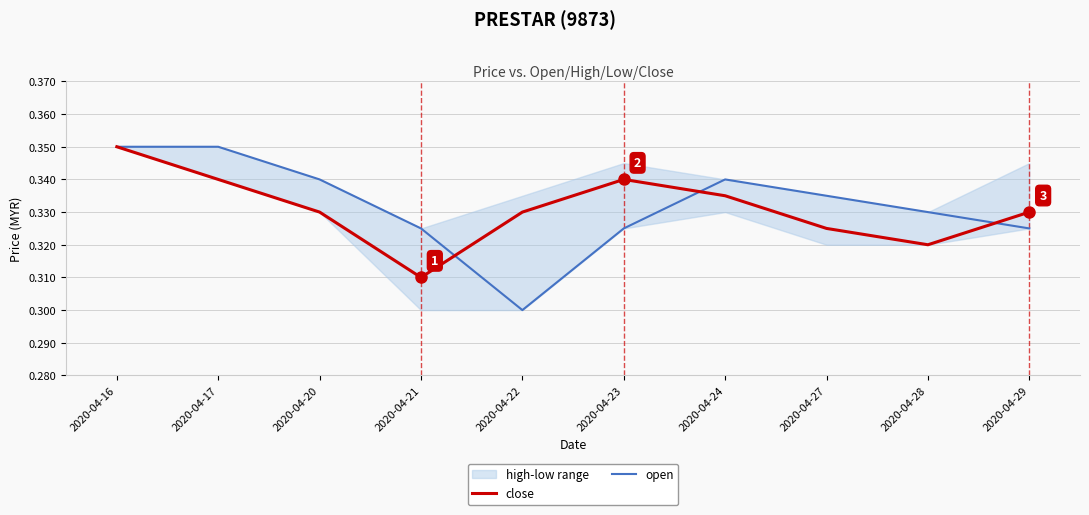

Which has a higher value, 2020-04-22 or 2020-04-20?

2020-04-22